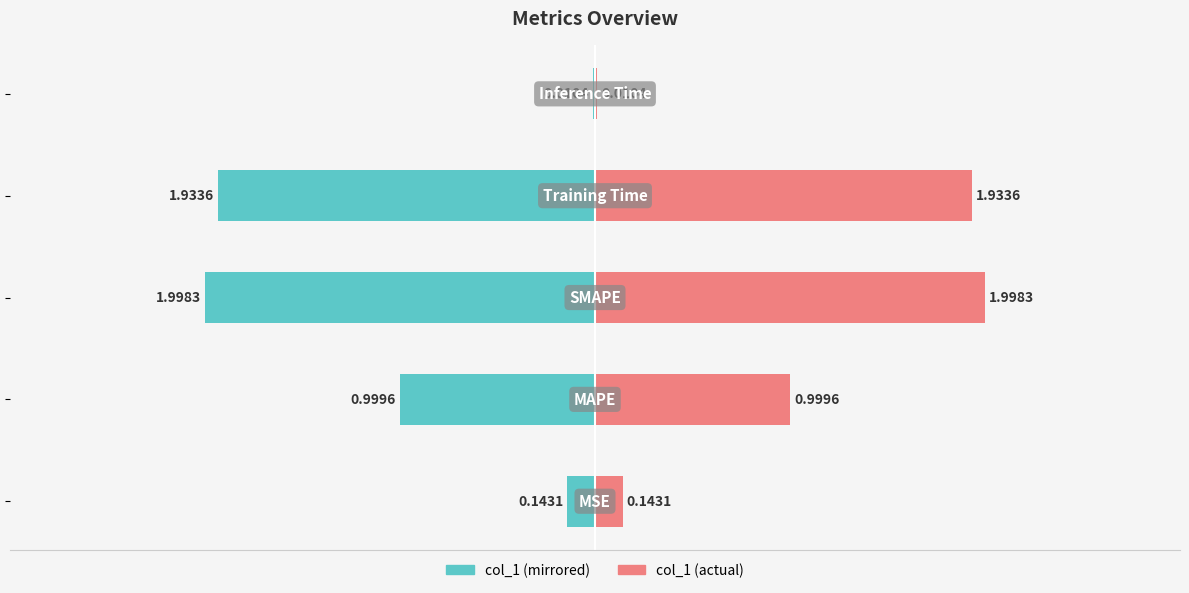

What is the highest value of the col_1 (right) series?

2.0